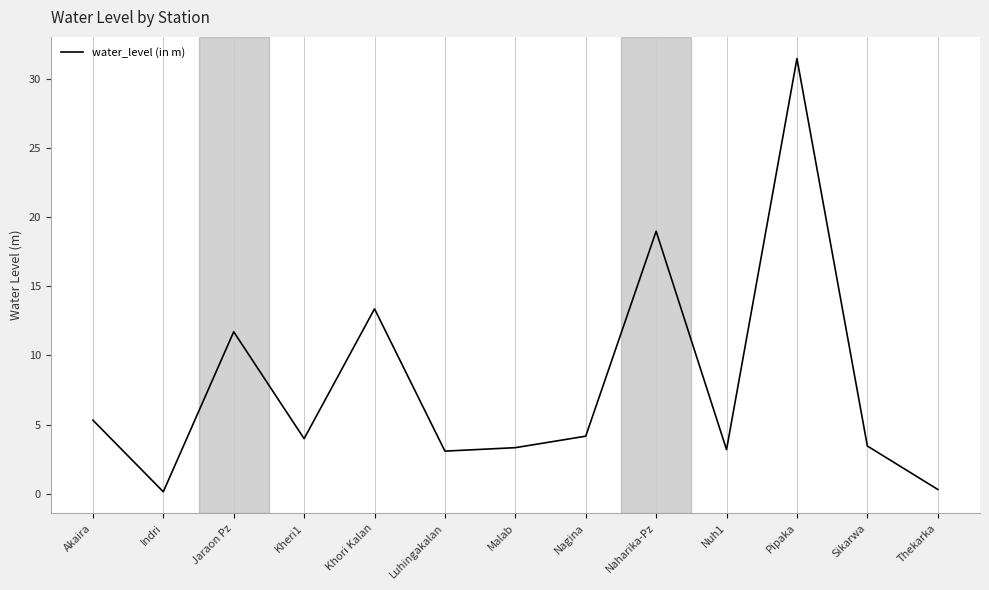

The chart shows a value of 2.0 at Malab. True or false?

False